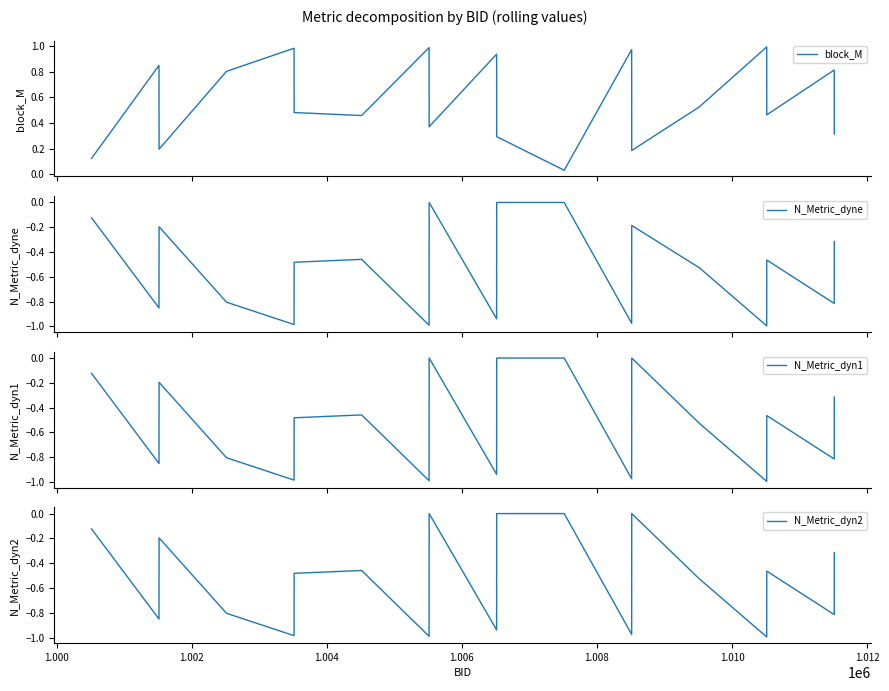

How many lines are shown in the chart?

4